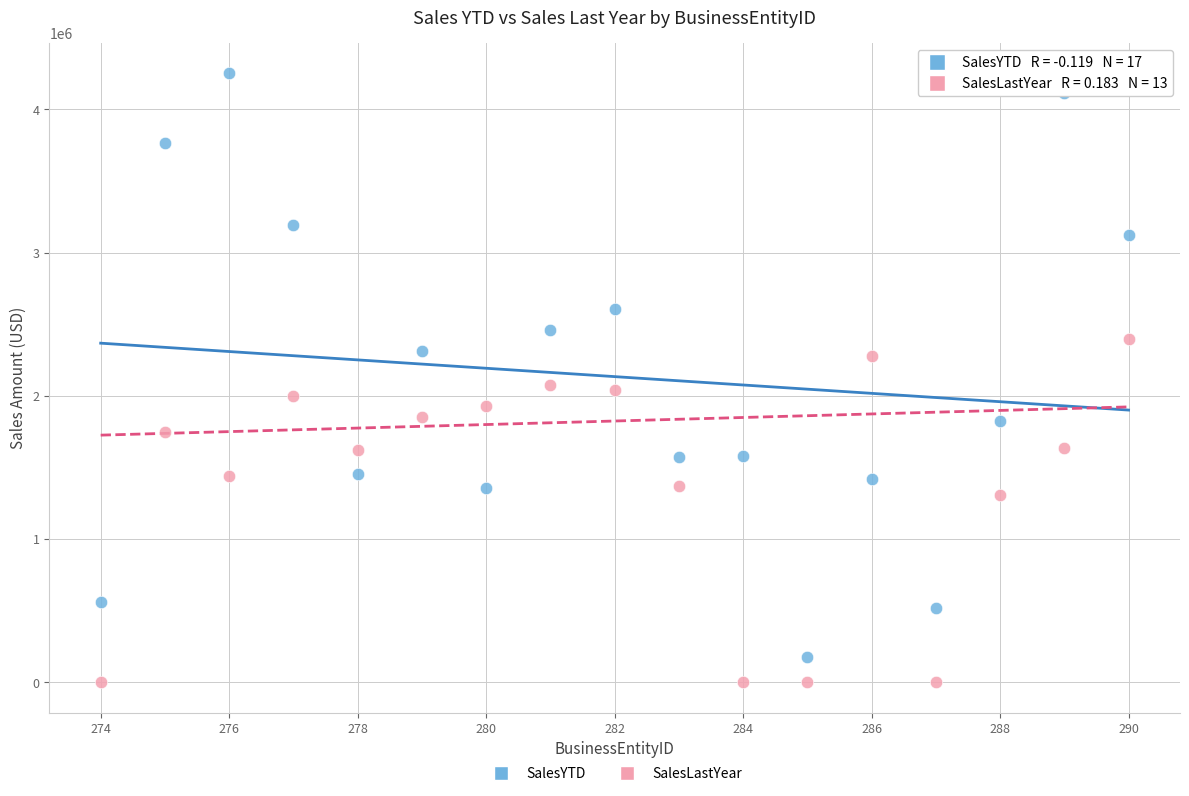

Which series contains the highest Y value?

SalesYTD